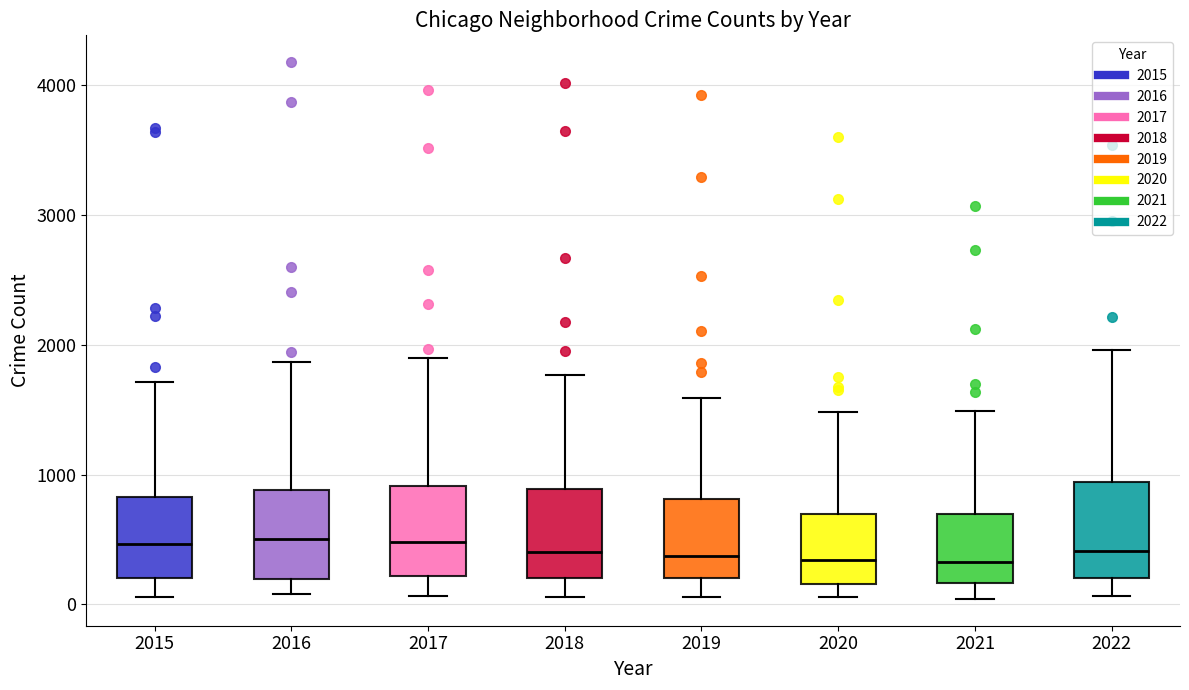

Where is the upper edge of the box at x = 2019 on the y-axis? The values are not printed on the chart, so give them approximately, as read against the axis.

800